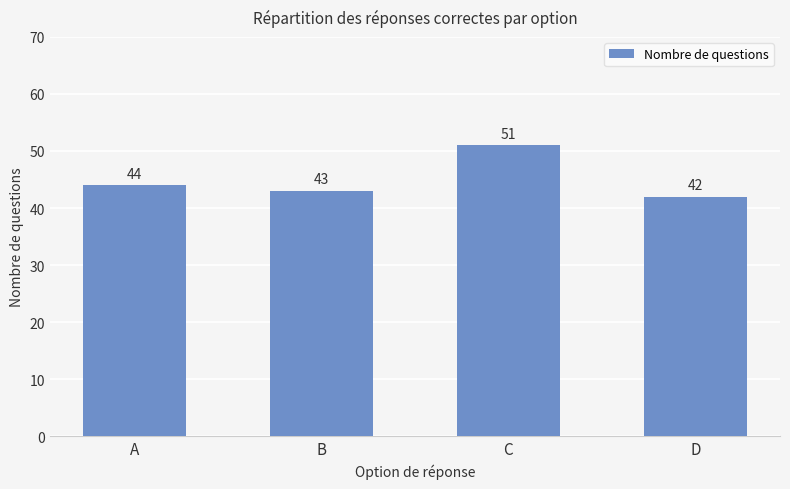

What is the difference between the maximum and minimum values?

9